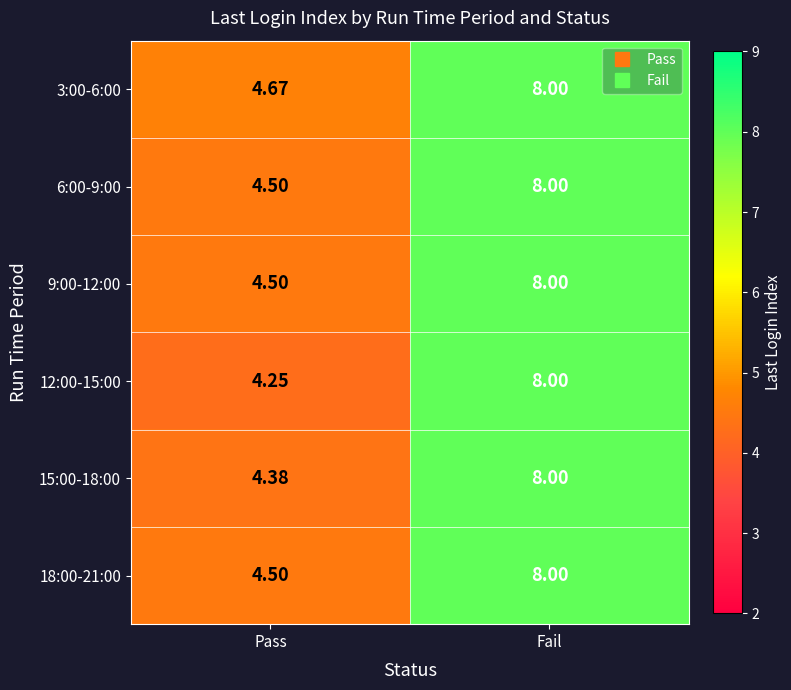

At how many categories does at least one series exceed 5?

1